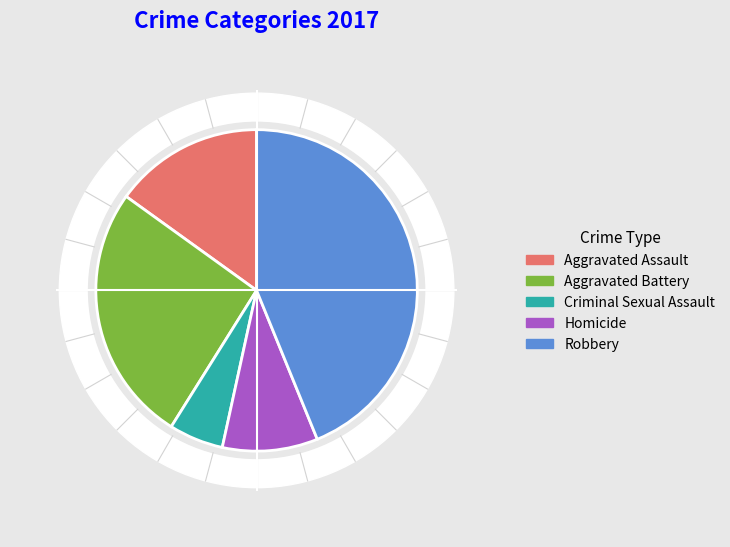

The Homicide slice represents 10% of the pie. True or false?

True